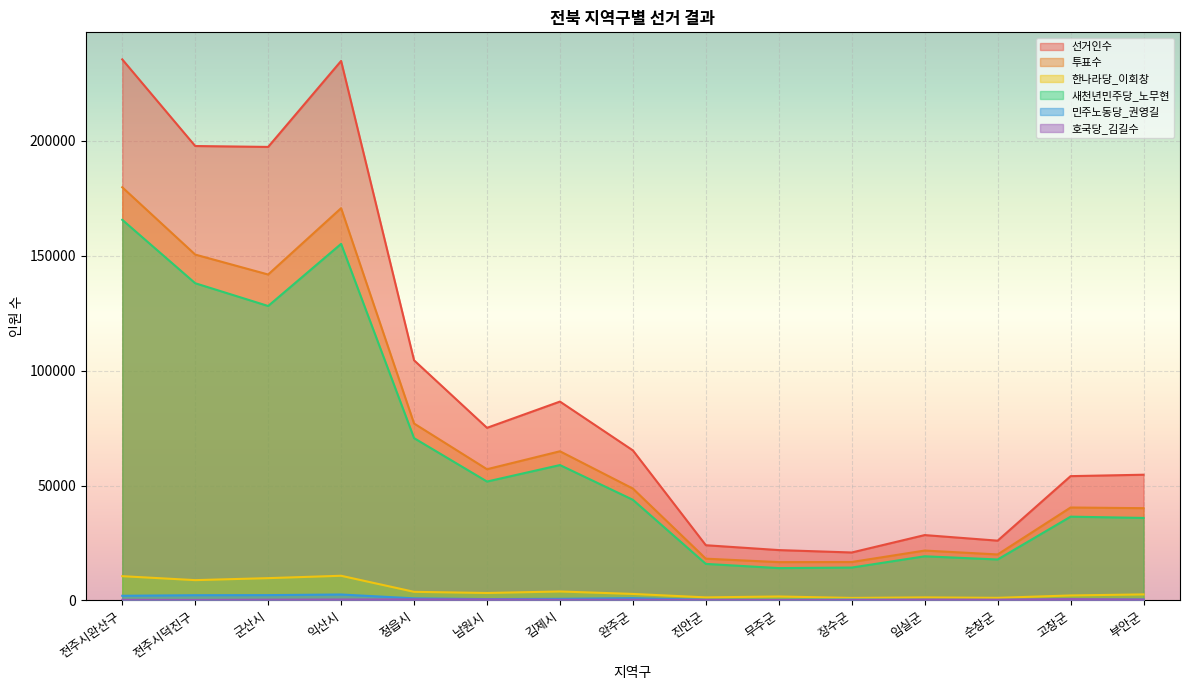

Which series has the largest range (max minus min)?

선거인수